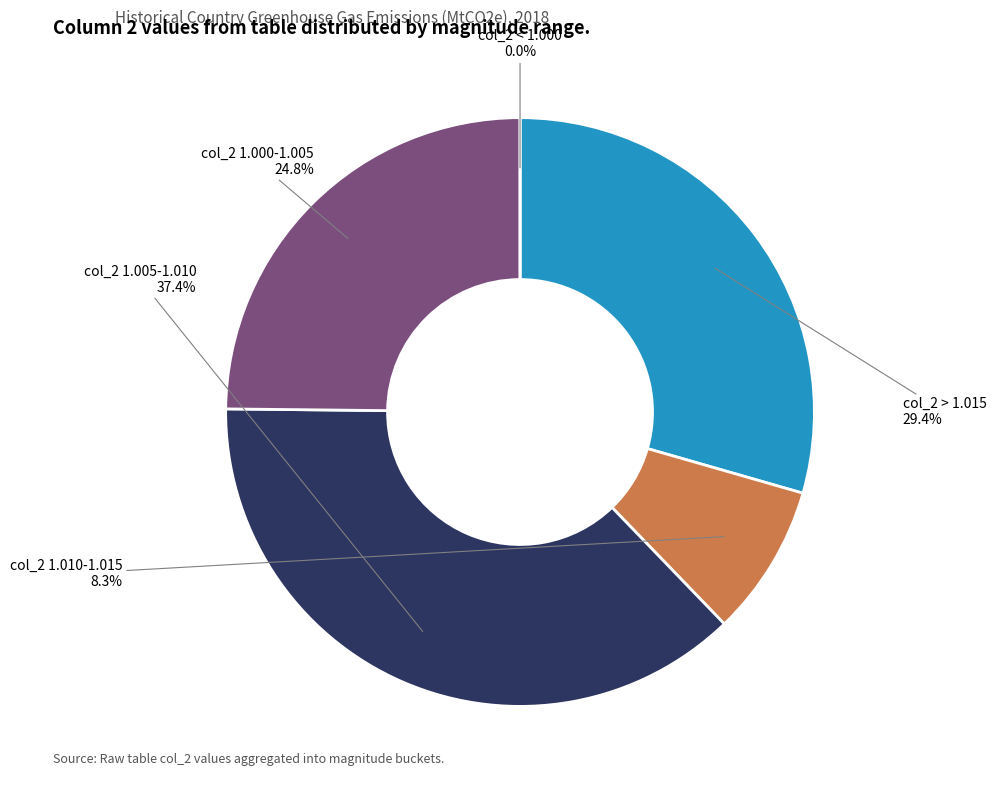

The 1.02 slice represents 1% of the pie. True or false?

False